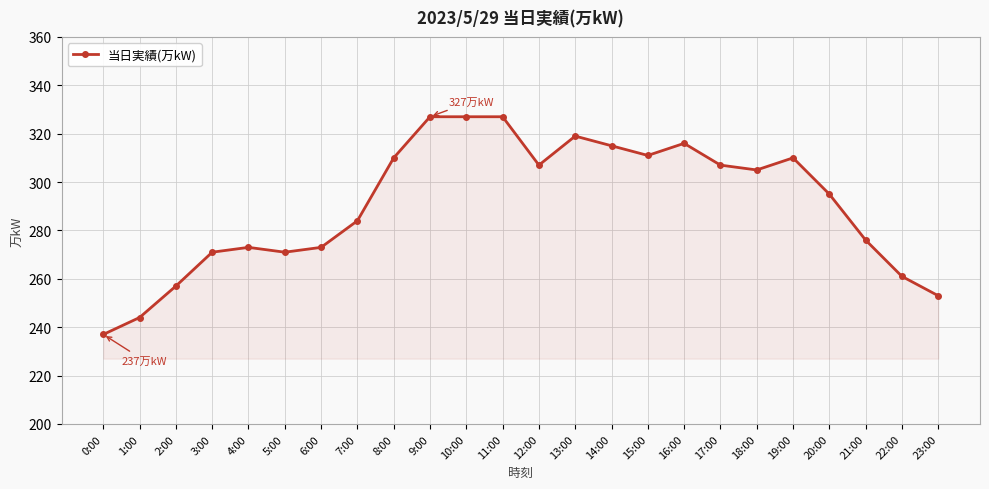

What is the label of the 5th point from the left?

4:00